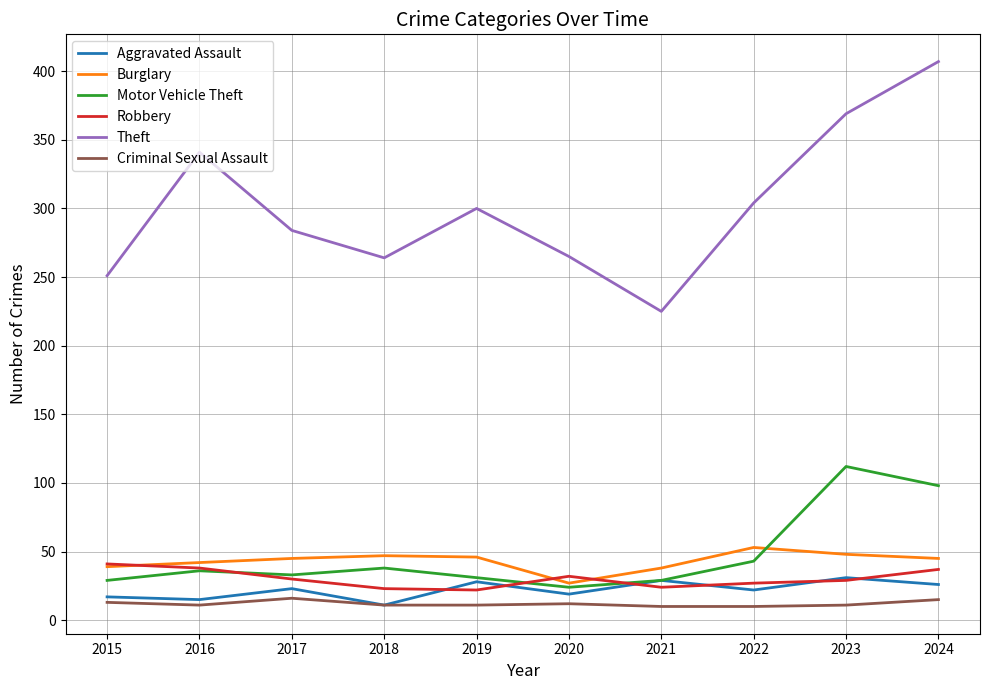

Is it true that Robbery equals 38 at 2016?

True